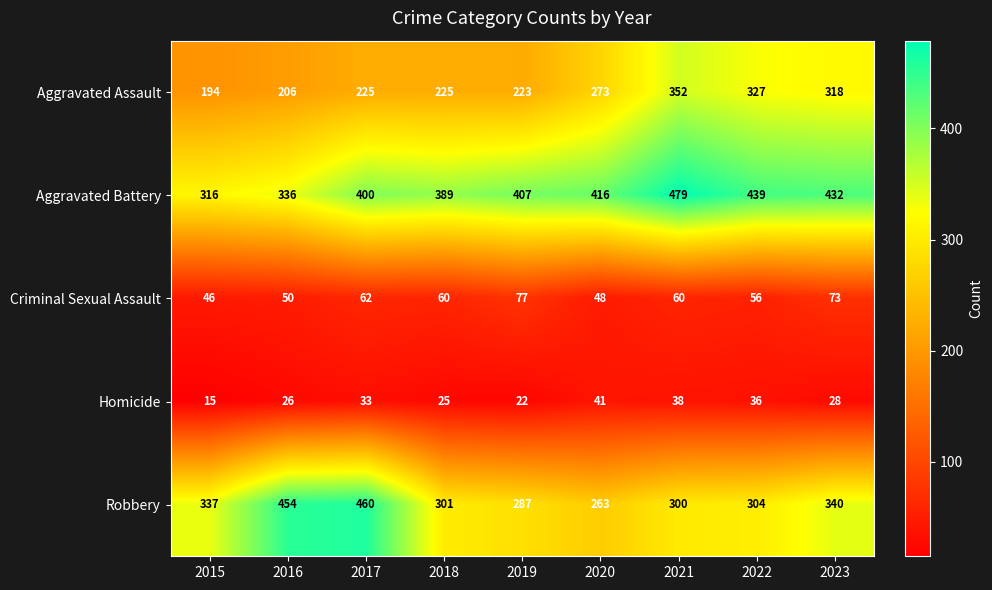

Is it true that Aggravated Battery equals 479 at 2021?

True